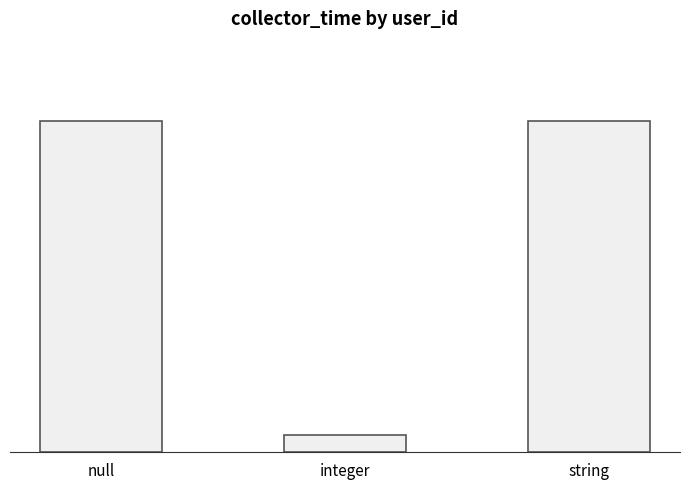

Which label corresponds to the largest value in the chart?

null